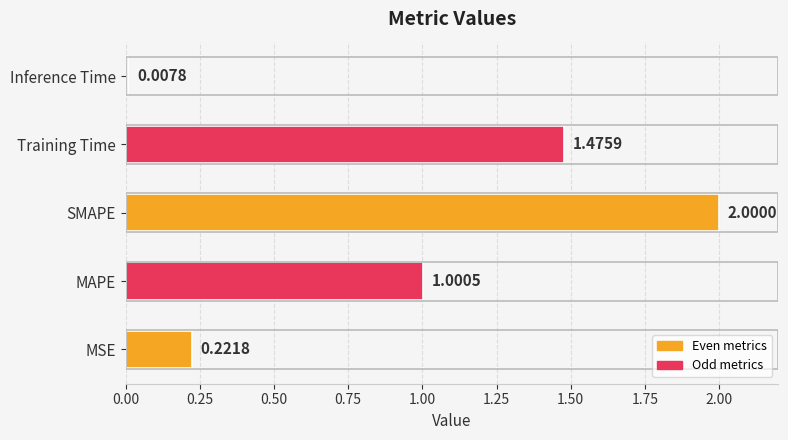

Which has a higher value, MSE or MAPE?

MAPE